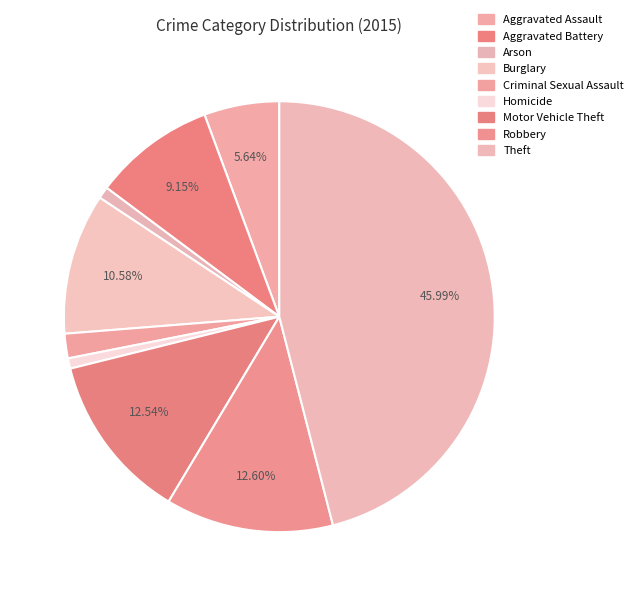

Count the number of slices in the pie.

9